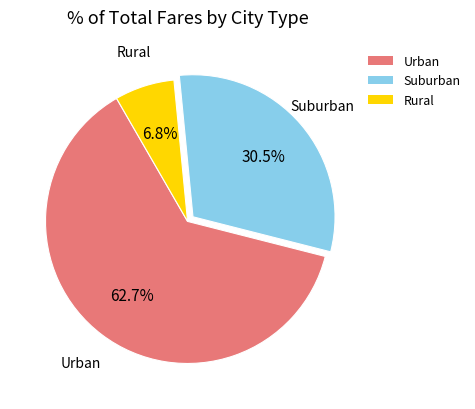

Does any single category account for the majority?

Yes